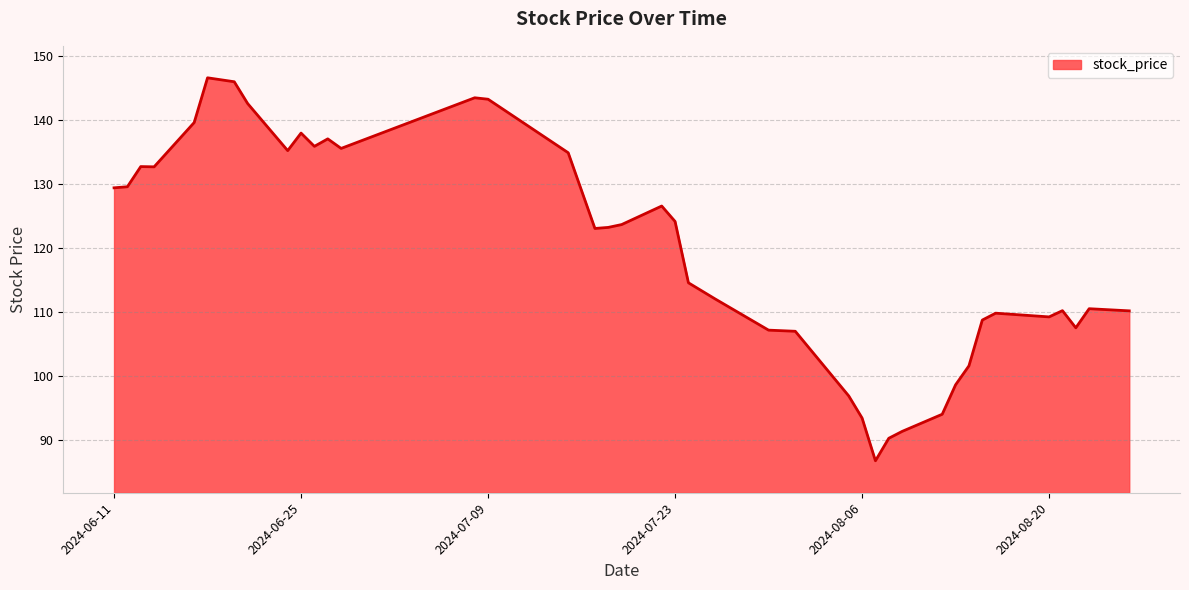

What is the difference between the maximum and minimum values?

59.9